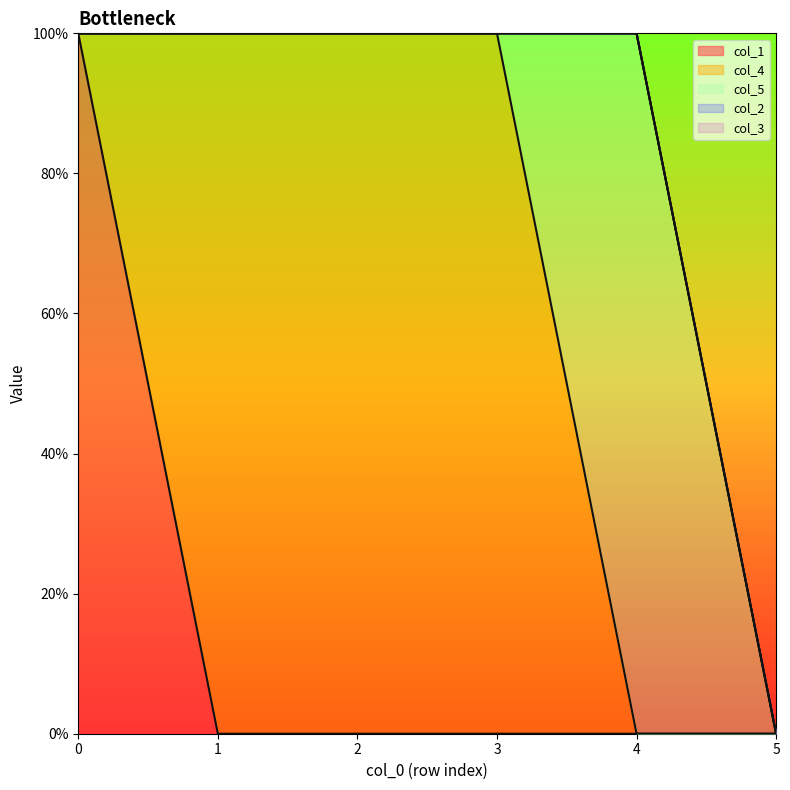

Which series has the widest spread of values?

col_1